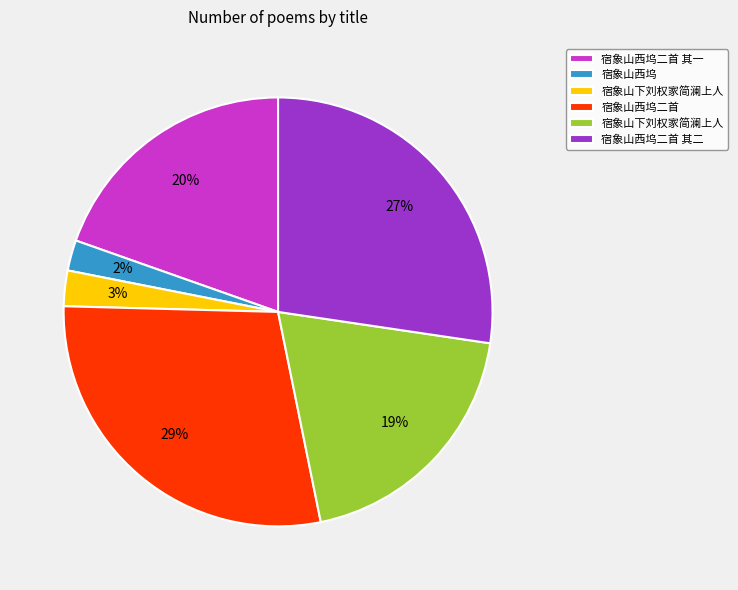

To the nearest percent, what is the average slice percentage?

17%